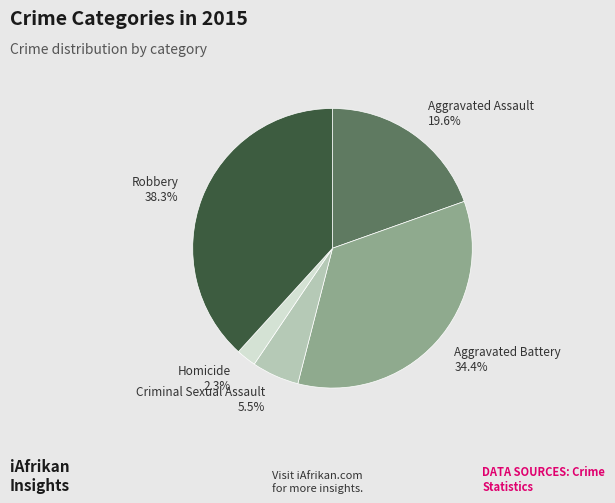

To the nearest percent, what is the difference between the largest and smallest slice percentages?

36%